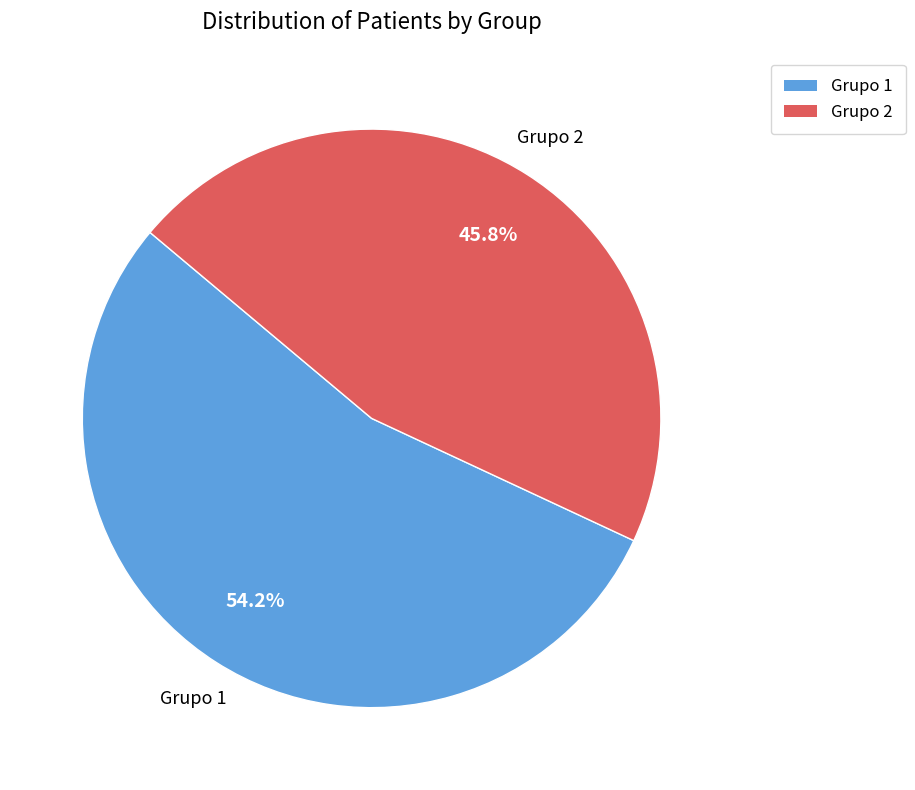

Is Grupo 1 the majority of the pie?

Yes